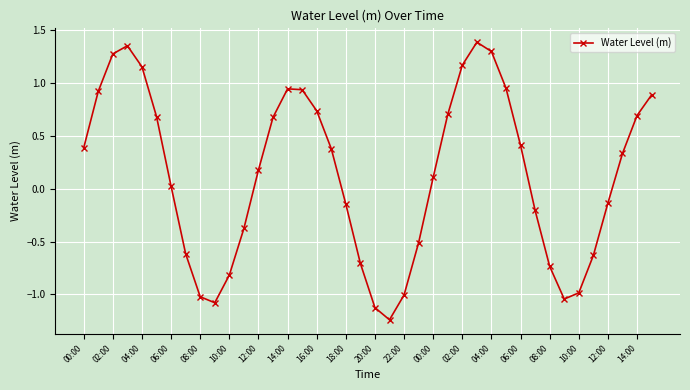

How many interior local peaks (higher than both neighbors) does the data have?

3